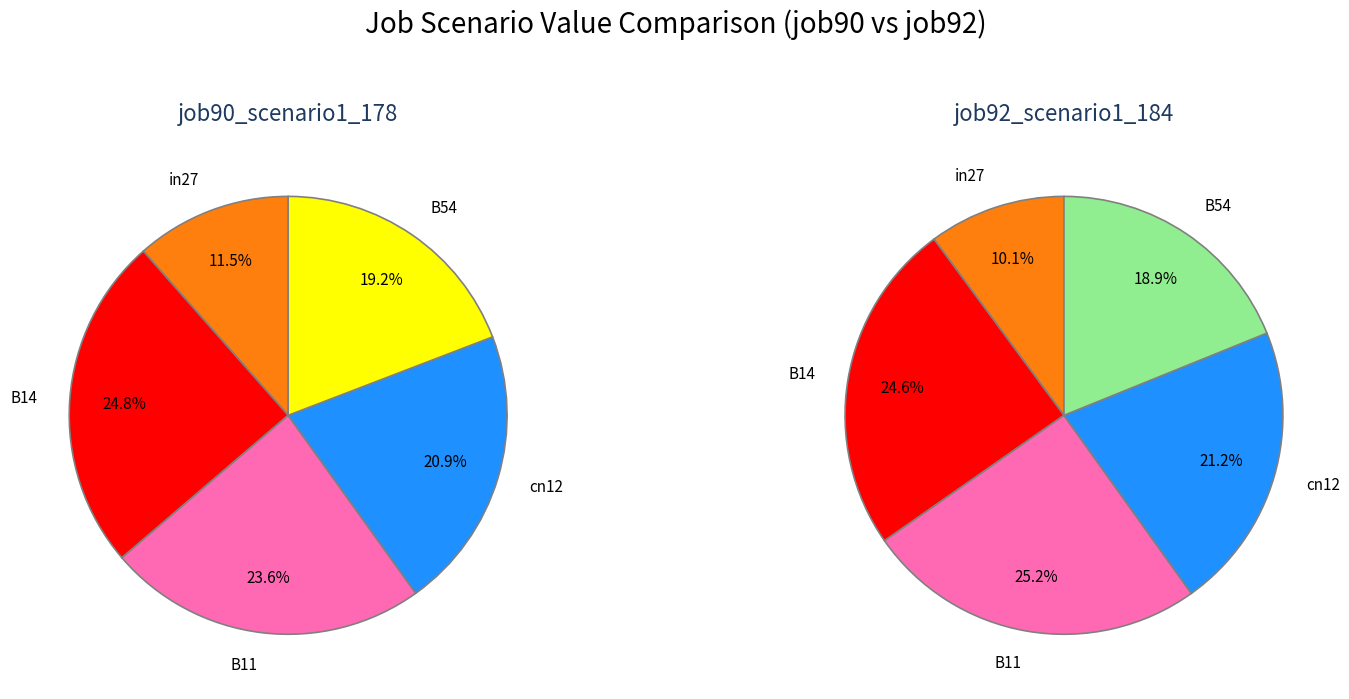

How many segments does this pie chart have?

5